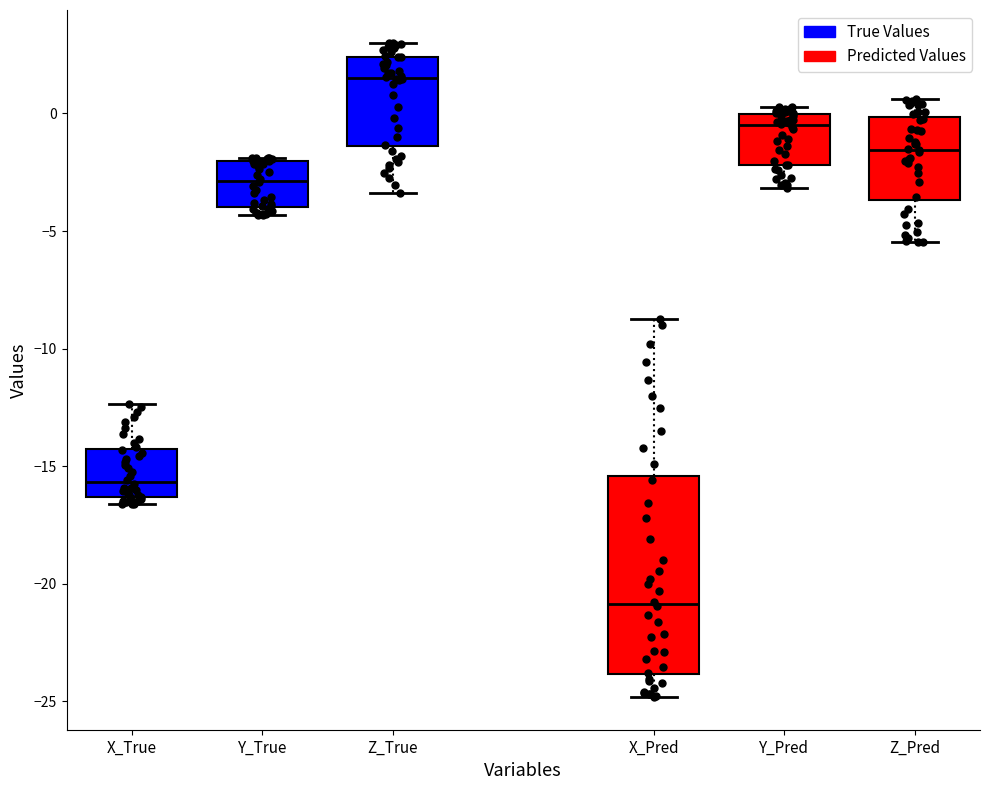

Which box has the highest median line?

Z_True